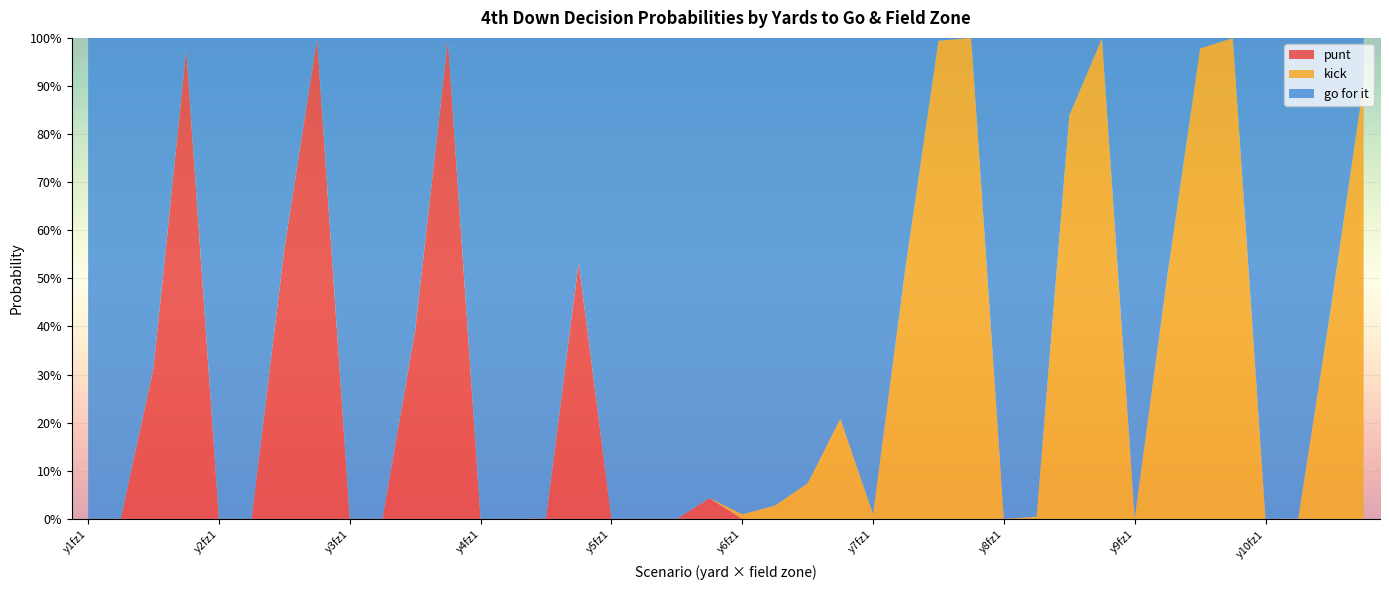

Reading right to left, transcribe all the data shown in this chart.

gofor: 39=0.1	38=0.6	37=1.0	36=1.0	35=0.0	34=0.0	33=0.5	32=1.0	31=0.0	30=0.2	29=1.0	28=1.0	27=0.0	26=0.0	25=0.5	24=1.0	23=0.8	22=0.9	21=1.0	20=1.0	19=1.0	18=1.0	17=1.0	16=1.0	15=0.5	14=1.0	13=1.0	12=1.0	11=0.0	10=0.6	9=1.0	8=1.0	7=0.0	6=0.4	5=1.0	4=1.0	3=0.0	2=0.7	1=1.0	0=1.0
kick: 39=0.9	38=0.4	37=0.0	36=0.0	35=1.0	34=1.0	33=0.5	32=0.0	31=1.0	30=0.8	29=0.0	28=0.0	27=1.0	26=1.0	25=0.5	24=0.0	23=0.2	22=0.1	21=0.0	20=0.0	19=0.0	18=0.0	17=0.0	16=0.0	15=0.0	14=0.0	13=0.0	12=0.0	11=0.0	10=0.0	9=0.0	8=0.0	7=0.0	6=0.0	5=0.0	4=0.0	3=0.0	2=0.0	1=0.0	0=0.0
punt: 39=0.0	38=0.0	37=0.0	36=0.0	35=0.0	34=0.0	33=0.0	32=0.0	31=0.0	30=0.0	29=0.0	28=0.0	27=0.0	26=0.0	25=0.0	24=0.0	23=0.0	22=0.0	21=0.0	20=0.0	19=0.0	18=0.0	17=0.0	16=0.0	15=0.5	14=0.0	13=0.0	12=0.0	11=1.0	10=0.4	9=0.0	8=0.0	7=1.0	6=0.6	5=0.0	4=0.0	3=1.0	2=0.3	1=0.0	0=0.0